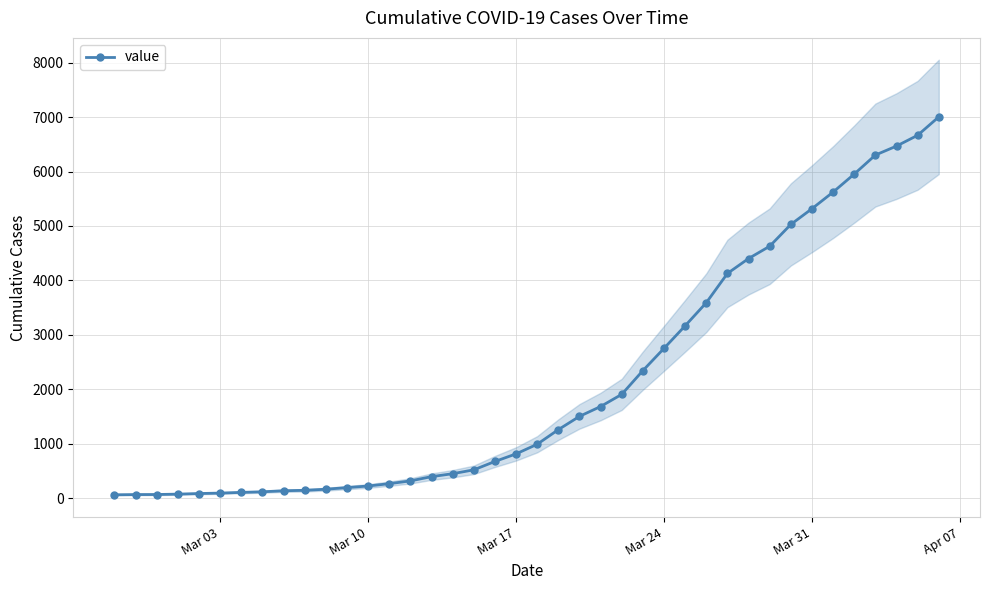

What is the sum of all values?

85724